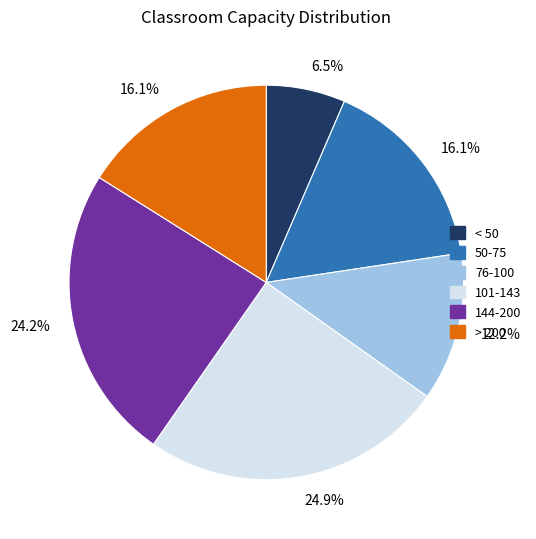

Does any single category account for the majority?

No